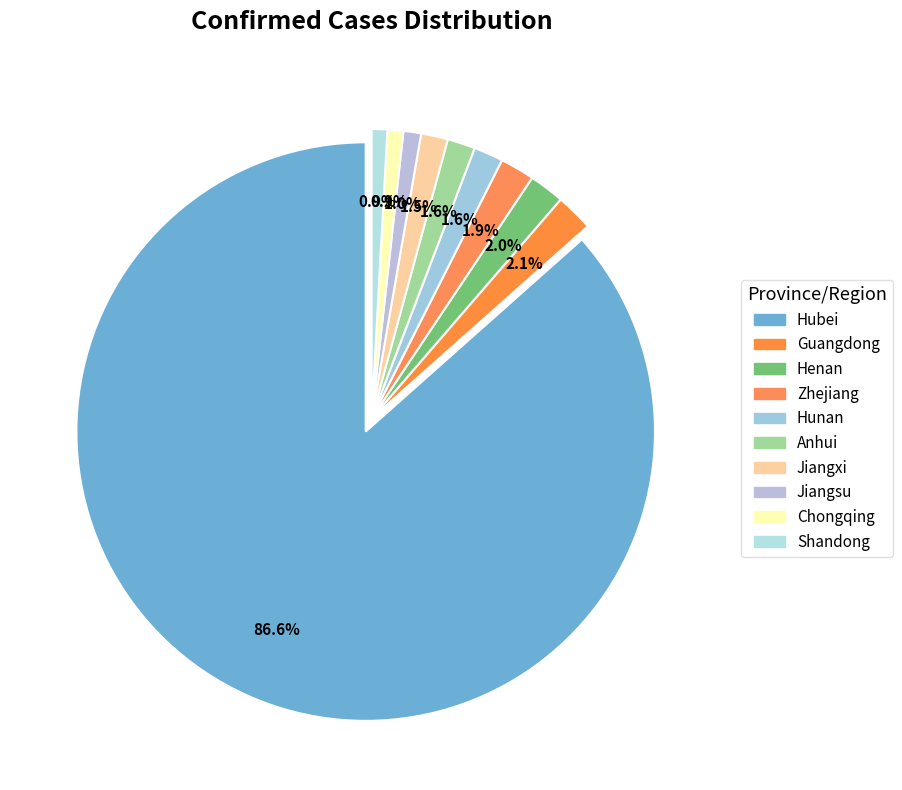

True or false: Jiangxi accounts for 15% of the total.

False